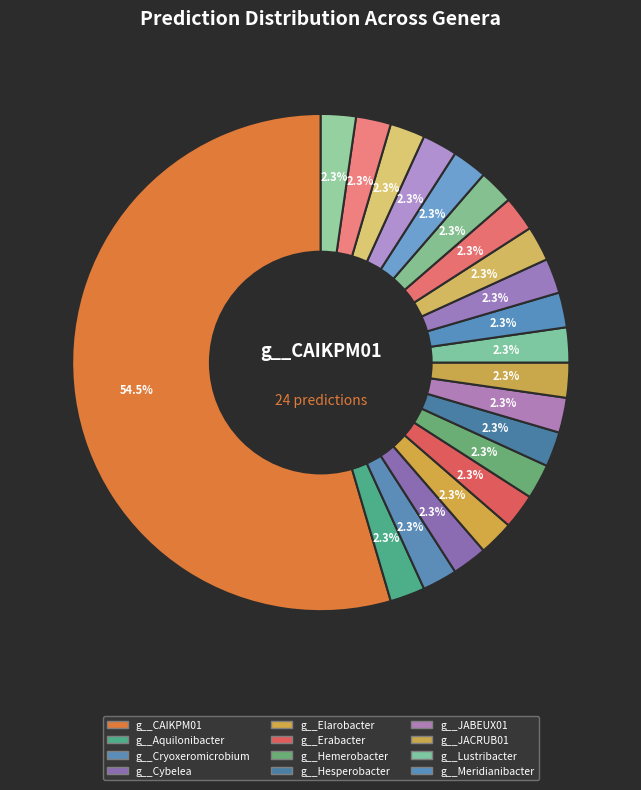

Count the number of slices in the pie.

21